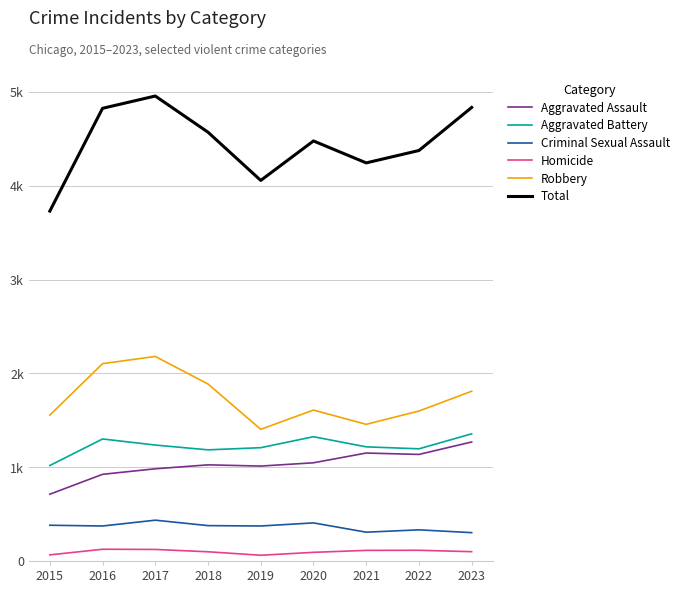

Does the chart display data point markers on the line(s)?

No